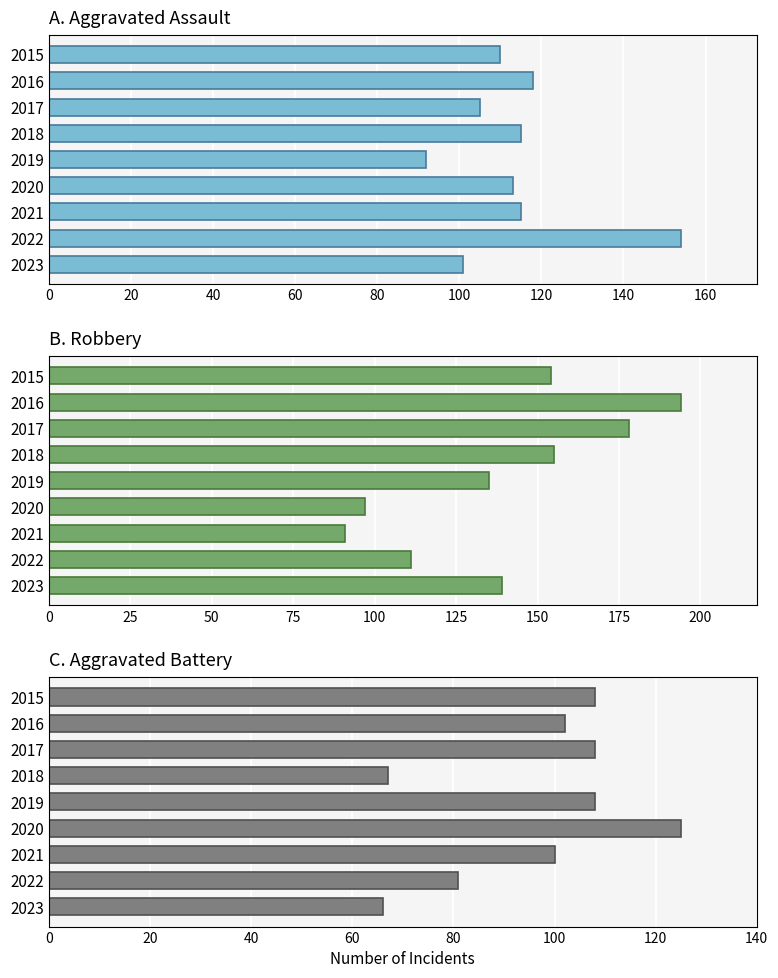

How many data points in Aggravated Assault are above 113?

4